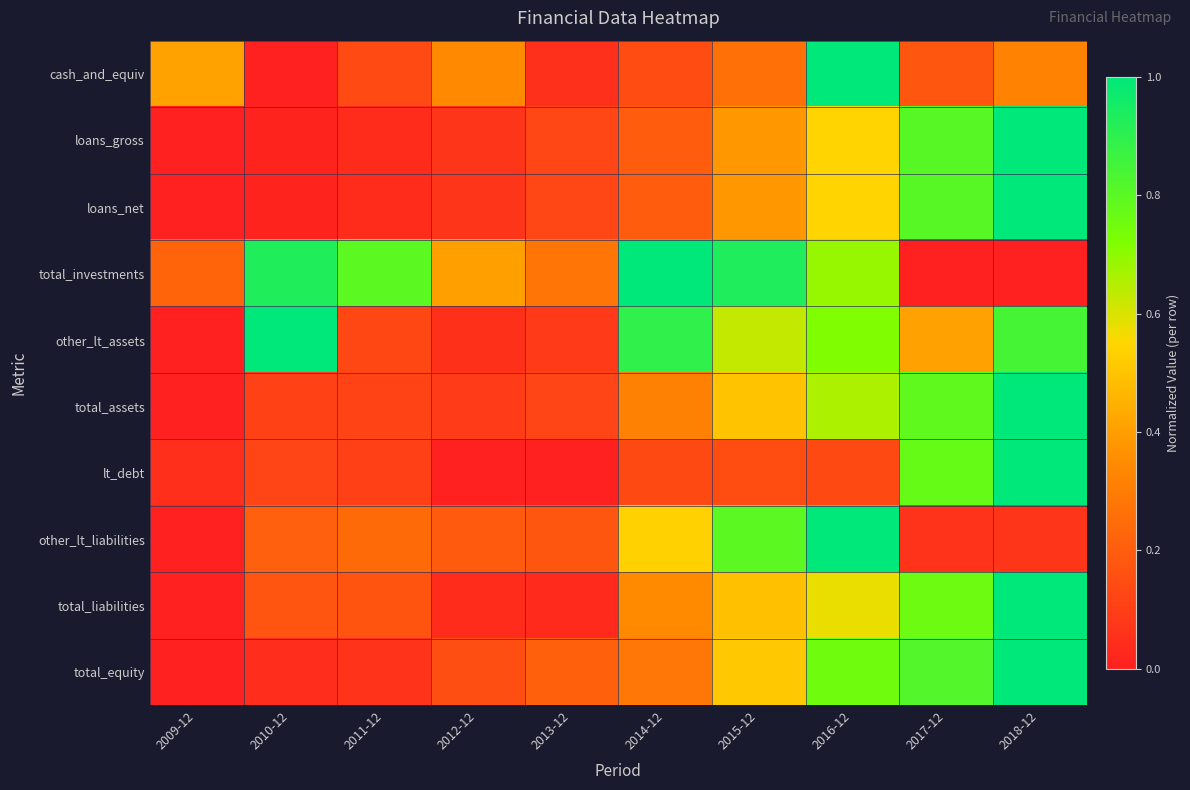

Between 2009-12 and 2013-12, which is larger?

2009-12